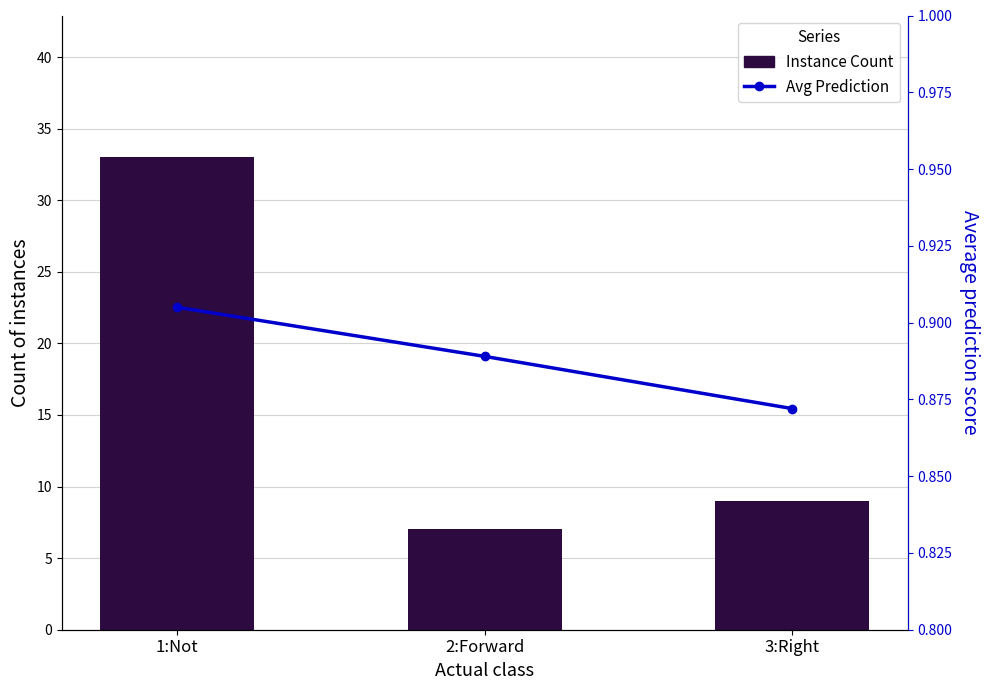

Is the value of Avg Prediction at 1:Not greater than the value of Instance Count at 2:Forward?

No